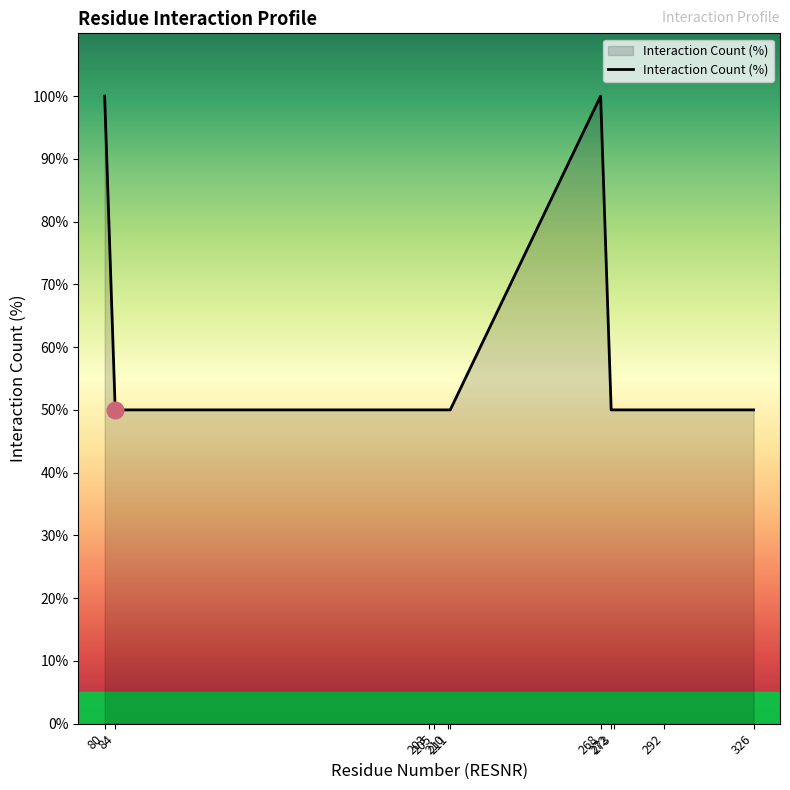

What is the maximum value shown in the chart?

100